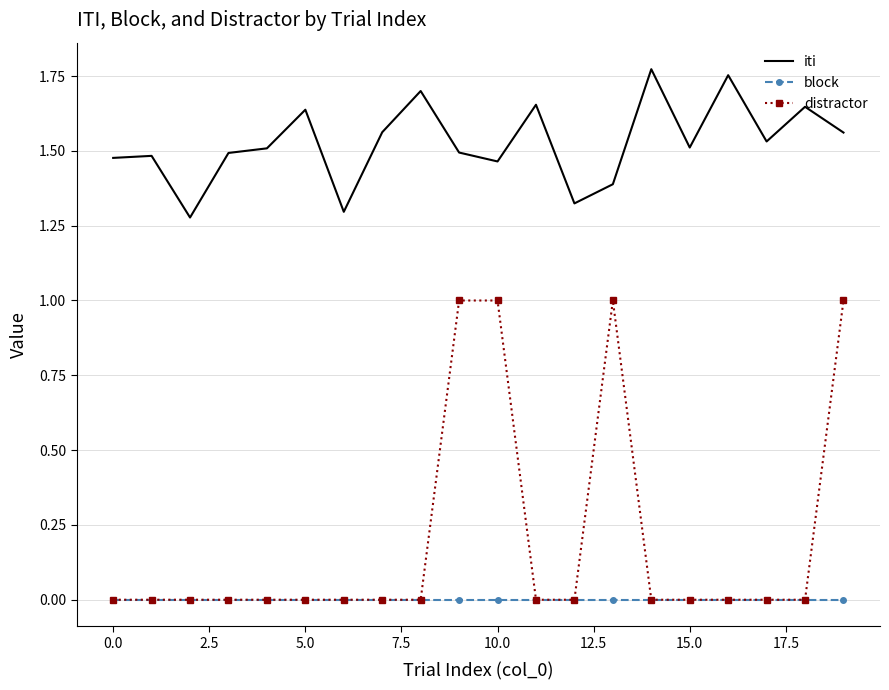

Rank the series by their maximum value, from lowest to highest.

block, distractor, iti